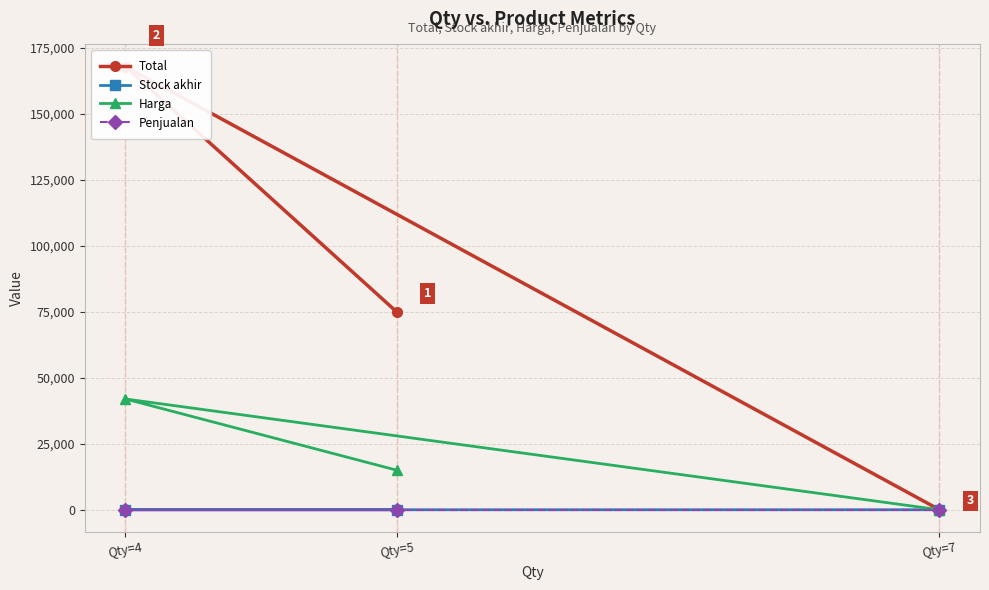

What is the difference between the maximum and second lowest values in the Total series?

93000